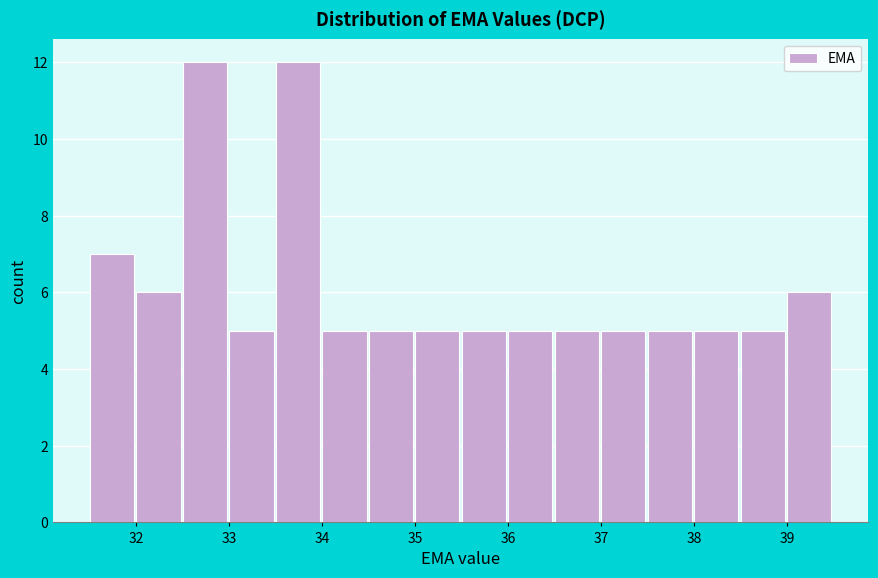

Reading left to right, transcribe this chart: for each bar, give the range it covers on the x-axis and its height. The values are not printed on the chart, so give them approximately, as read against the axis.

31.5 to 32.0: 7
32.0 to 32.5: 6
32.5 to 33.0: 12
33.0 to 33.5: 5
33.5 to 34.0: 12
34.0 to 34.5: 5
34.5 to 35.0: 5
35.0 to 35.5: 5
35.5 to 36.0: 5
36.0 to 36.5: 5
36.5 to 37.0: 5
37.0 to 37.5: 5
37.5 to 38.0: 5
38.0 to 38.5: 5
38.5 to 39.0: 5
39.0 to 39.5: 6